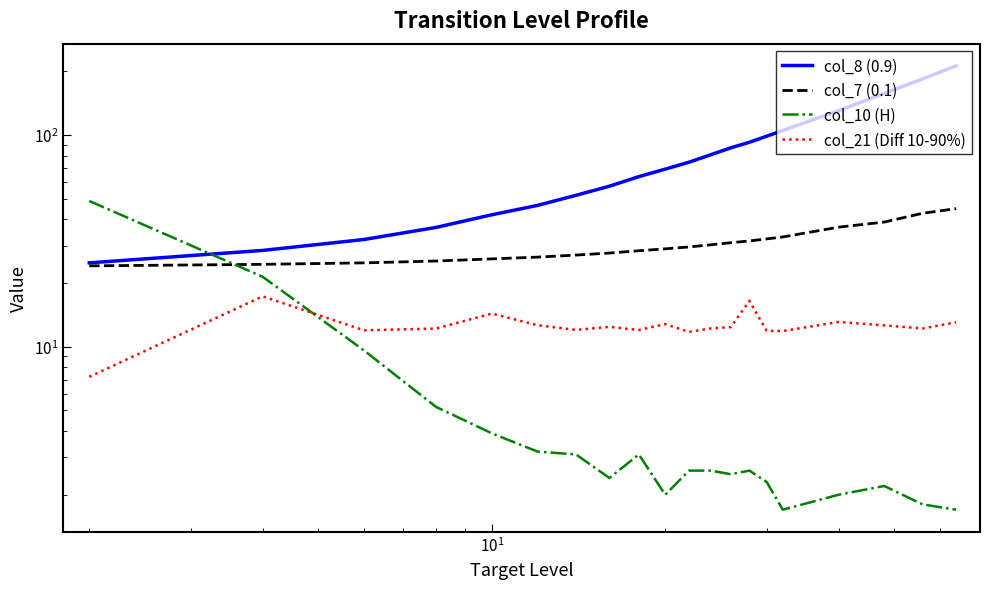

What is the maximum value shown in the chart?

212.1